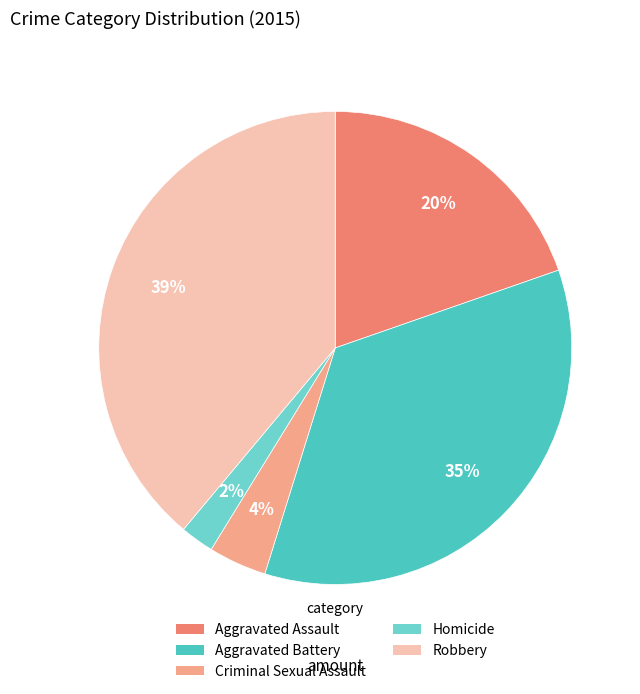

Between Robbery and Homicide, which is larger?

Robbery